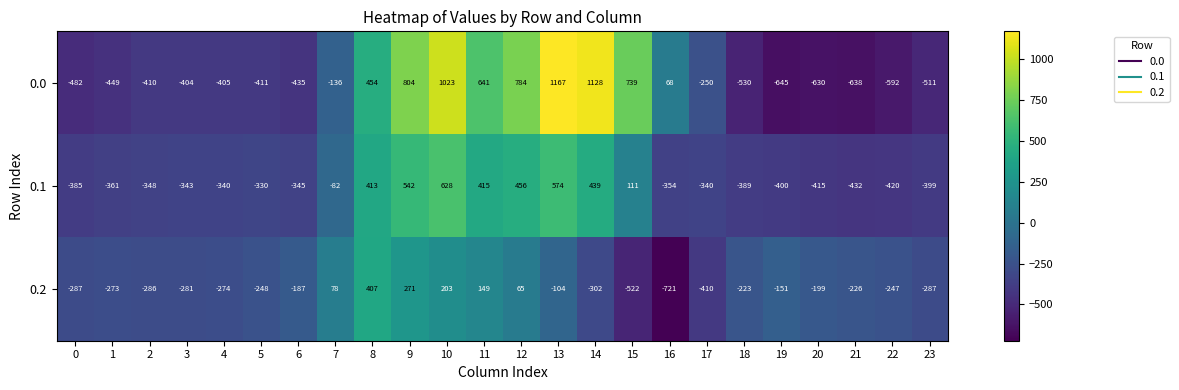

Which category has the lowest value in the 0.2 series?

16